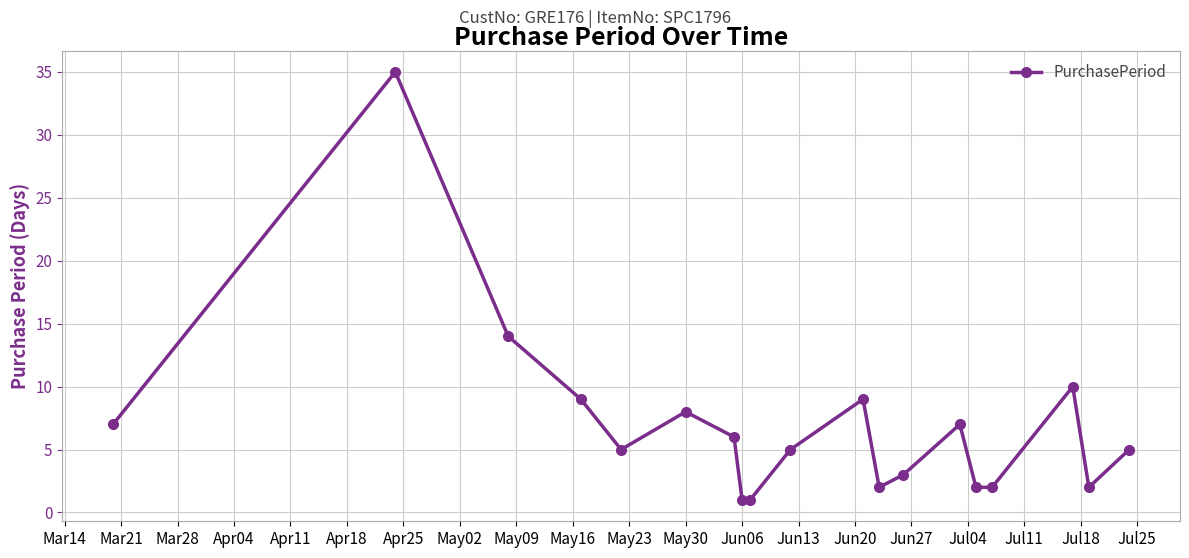

What is the greatest value displayed?

35